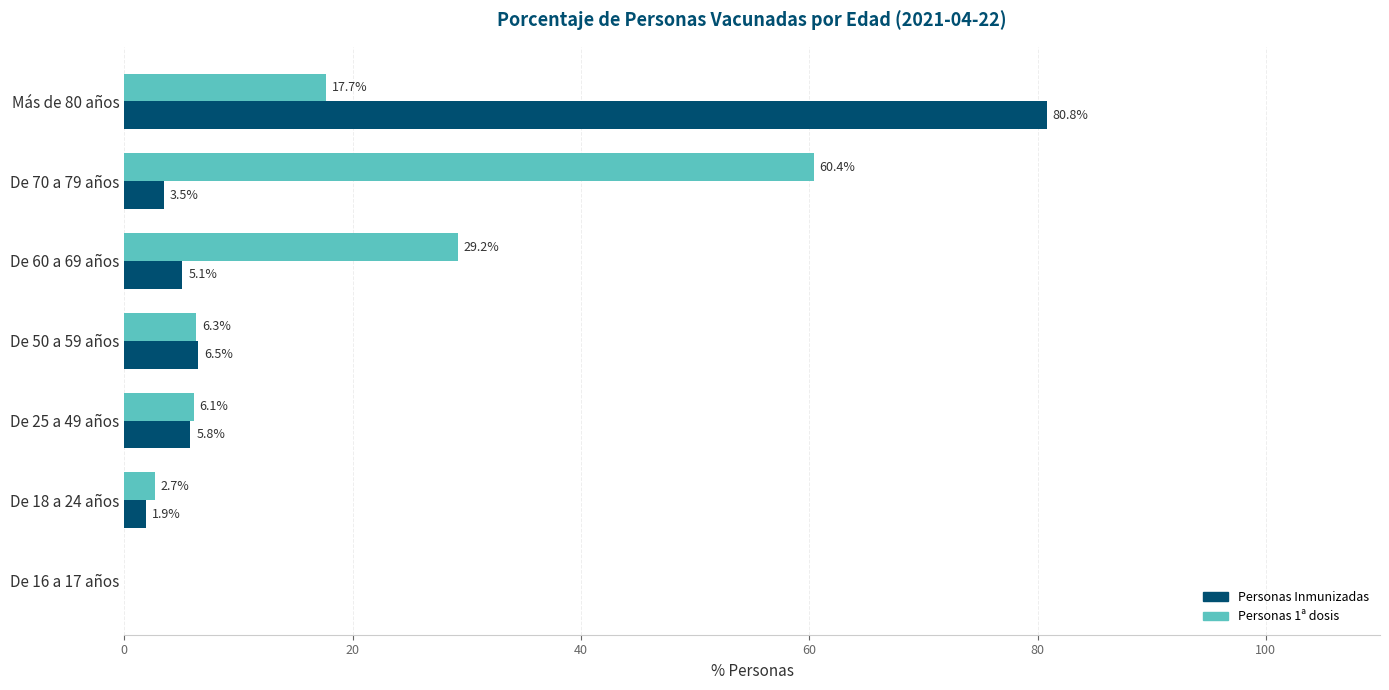

What are all the series names shown in the legend?

Personas Inmunizadas, Personas 1ª dosis